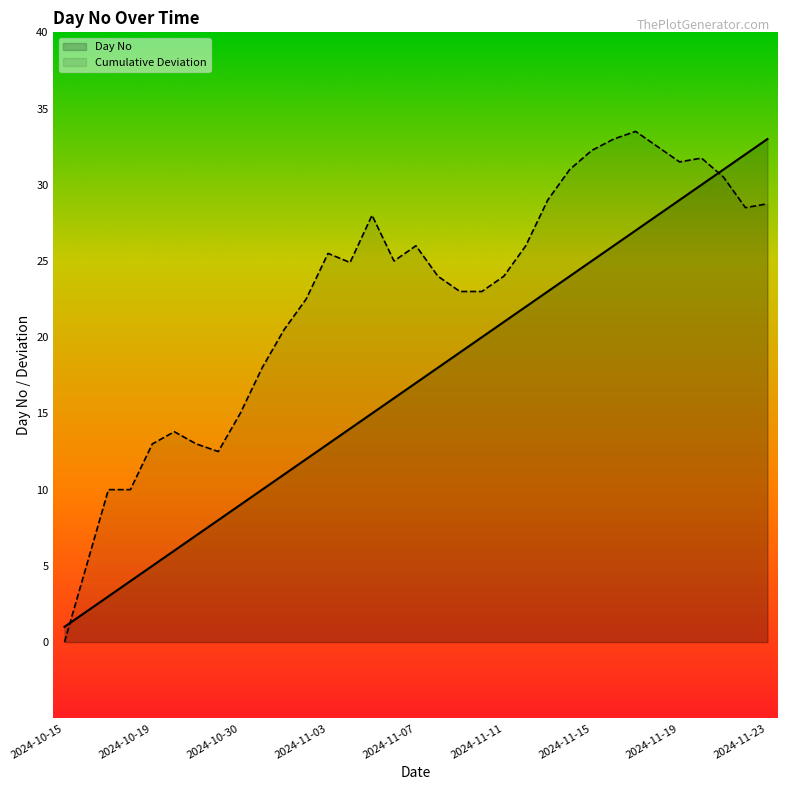

List the labels in order of value, smallest first.

2024-10-15, 2024-10-16, 2024-10-17, 2024-10-18, 2024-10-19, 2024-10-20, 2024-10-21, 2024-10-29, 2024-10-30, 2024-10-31, 2024-11-01, 2024-11-02, 2024-11-03, 2024-11-04, 2024-11-05, 2024-11-06, 2024-11-07, 2024-11-08, 2024-11-09, 2024-11-10, 2024-11-11, 2024-11-12, 2024-11-13, 2024-11-14, 2024-11-15, 2024-11-16, 2024-11-17, 2024-11-18, 2024-11-19, 2024-11-20, 2024-11-21, 2024-11-22, 2024-11-23